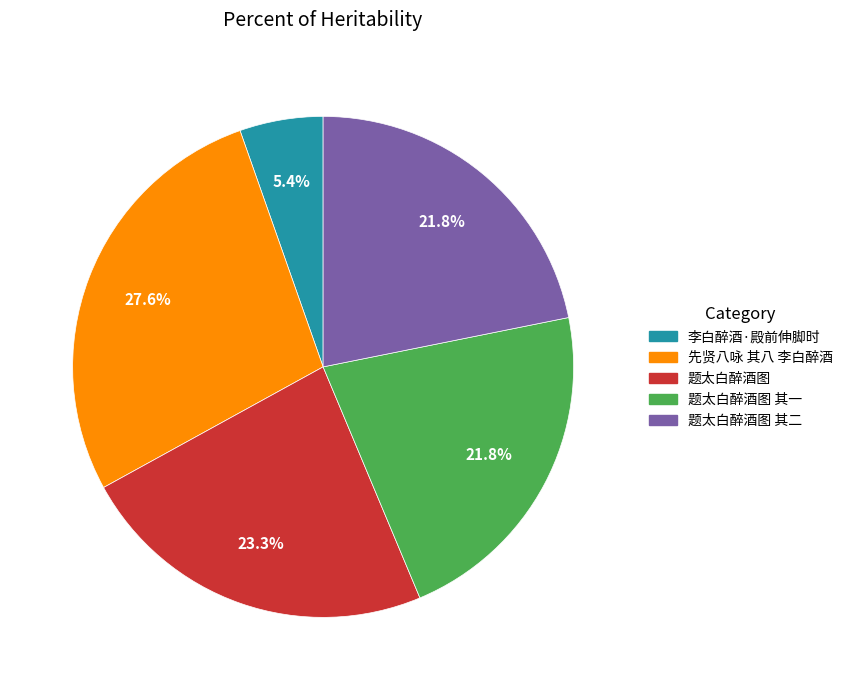

How many slices are in this pie chart?

5